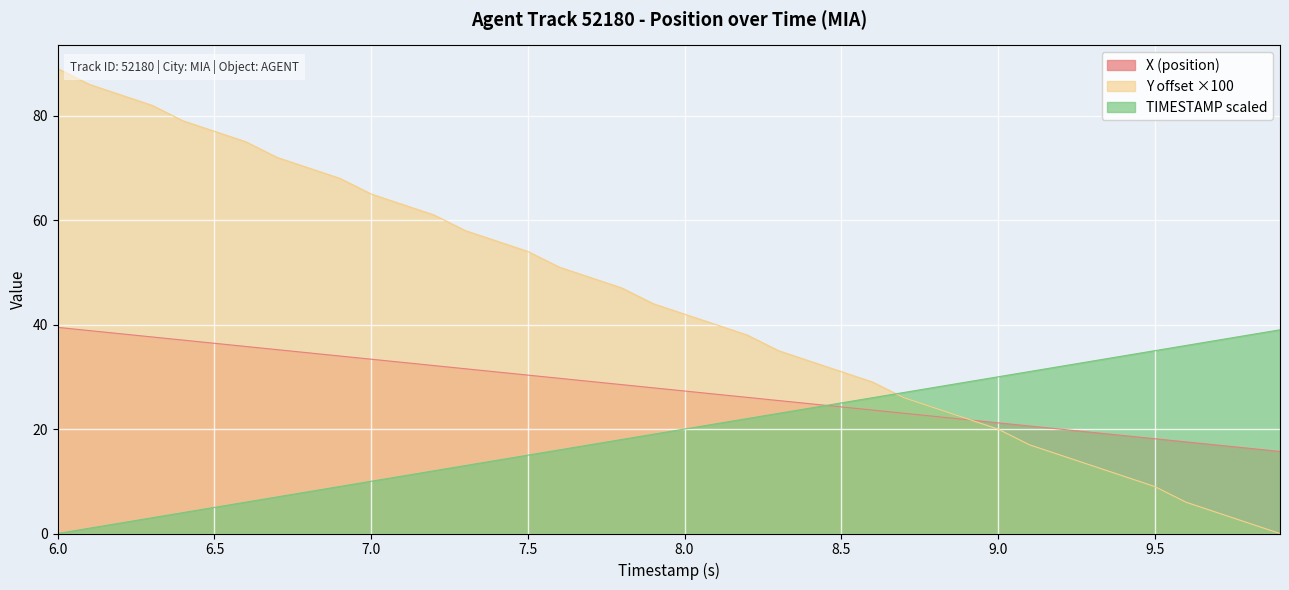

What is the label of the 22nd point from the right?

7.8